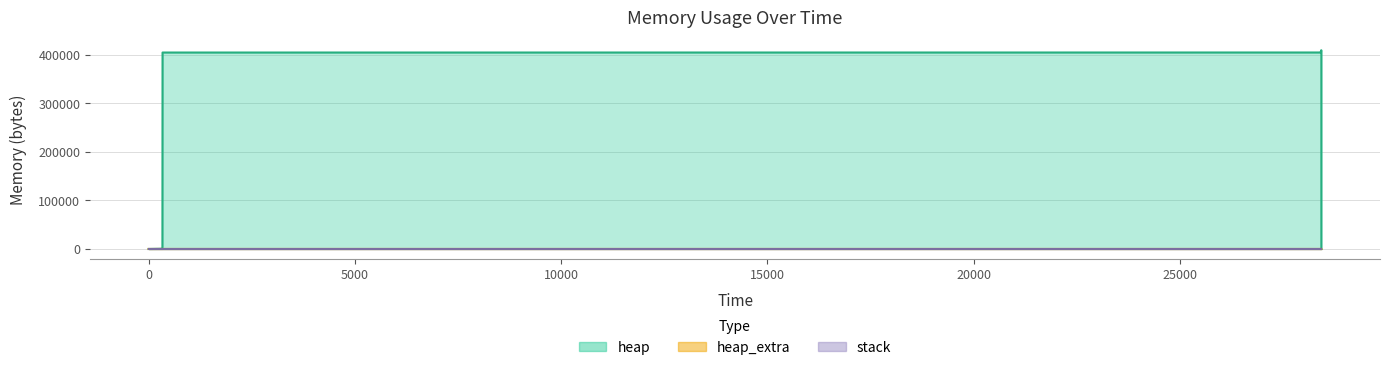

What is the difference between the maximum and minimum values in the heap_extra series?

73